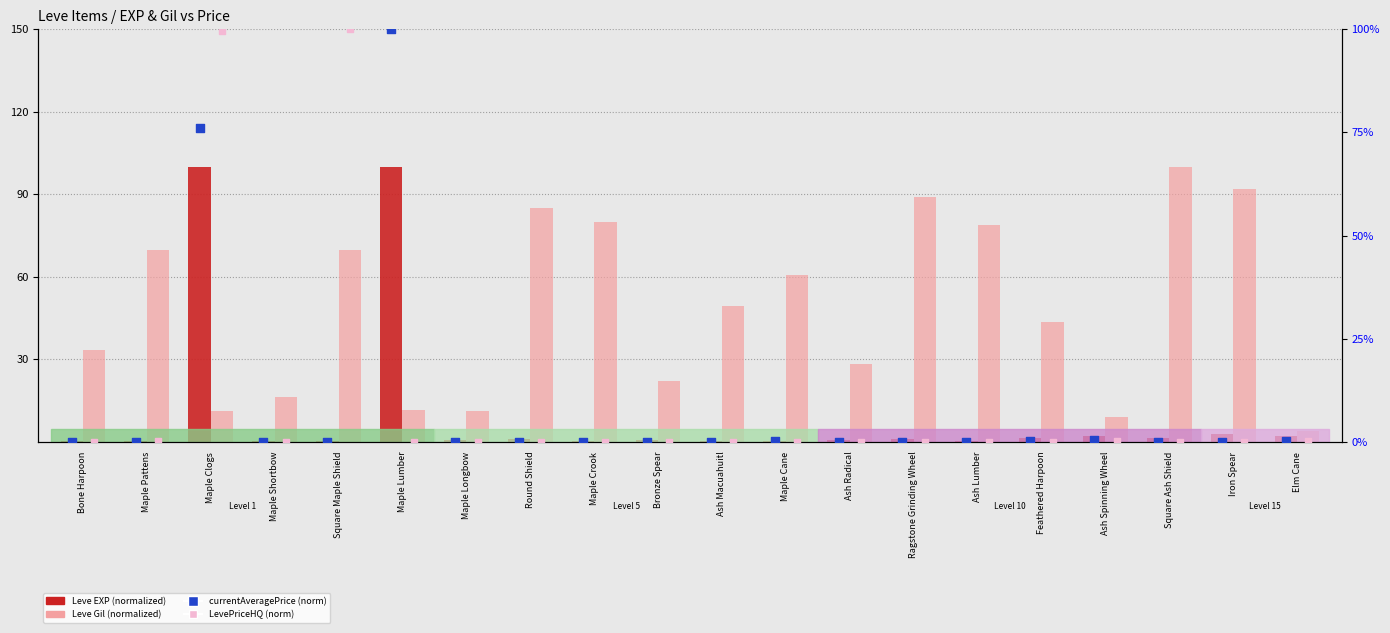

Which series contains the lowest Y value?

currentAveragePrice (norm)